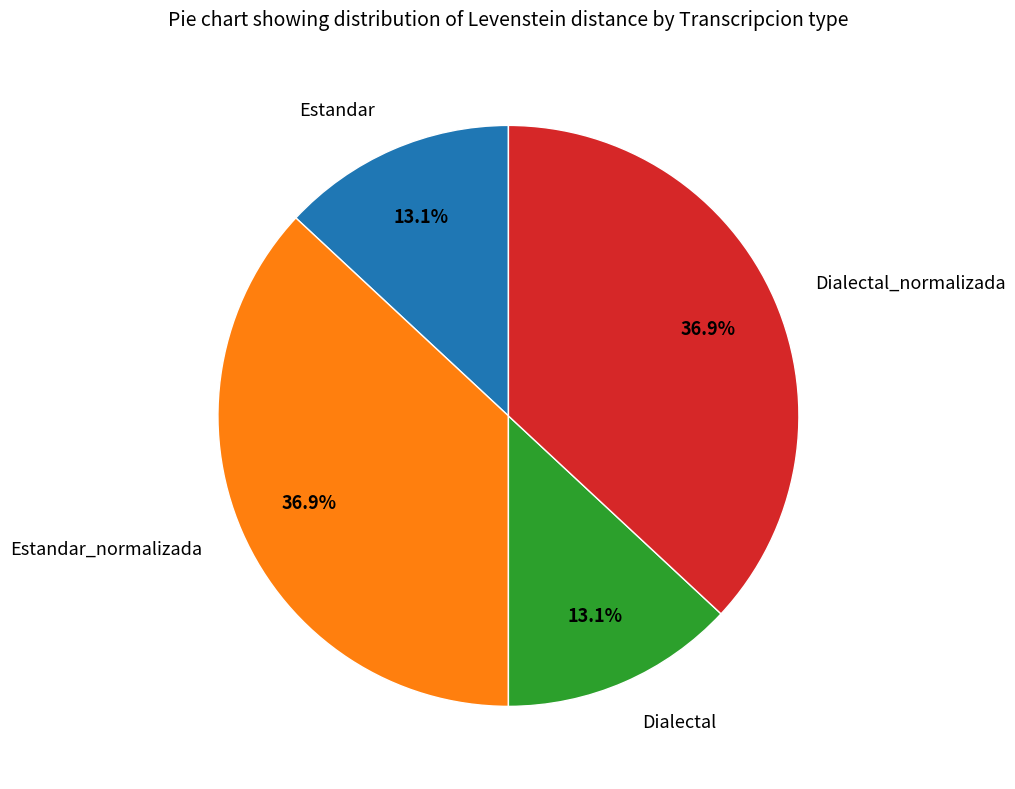

To the nearest percent, what is the average slice percentage?

25%